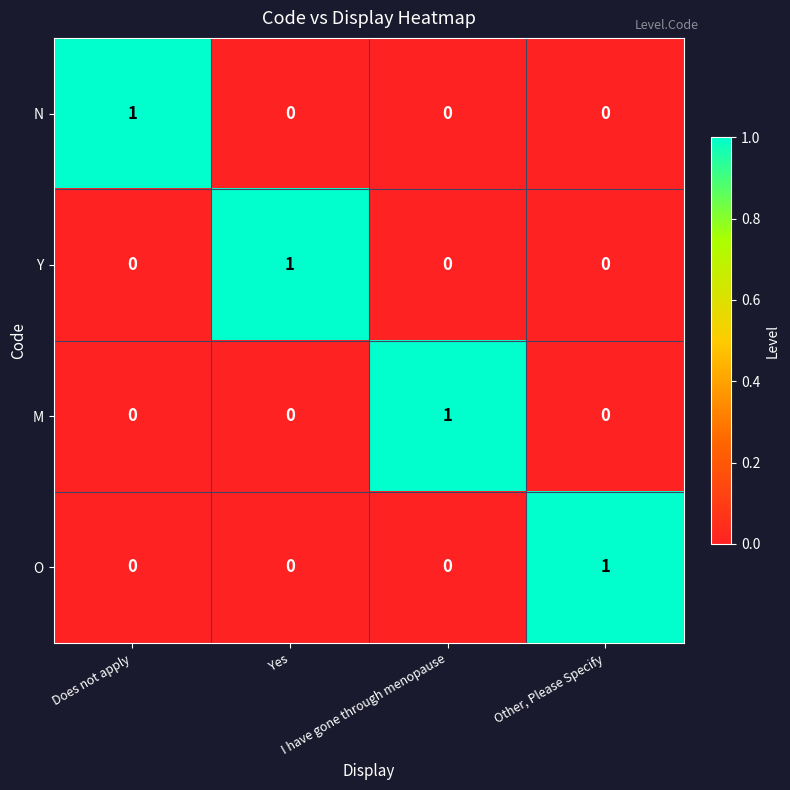

Count the M values in the range 0 to 1.

4